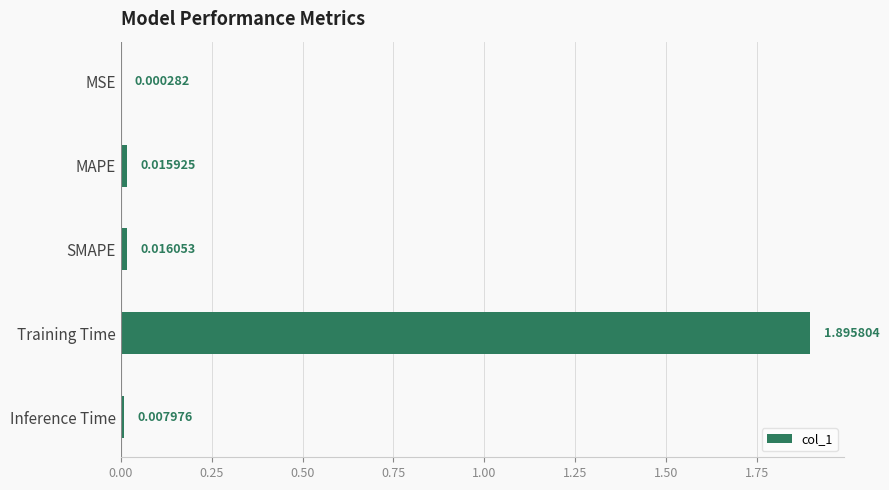

Are the bars horizontal?

Yes